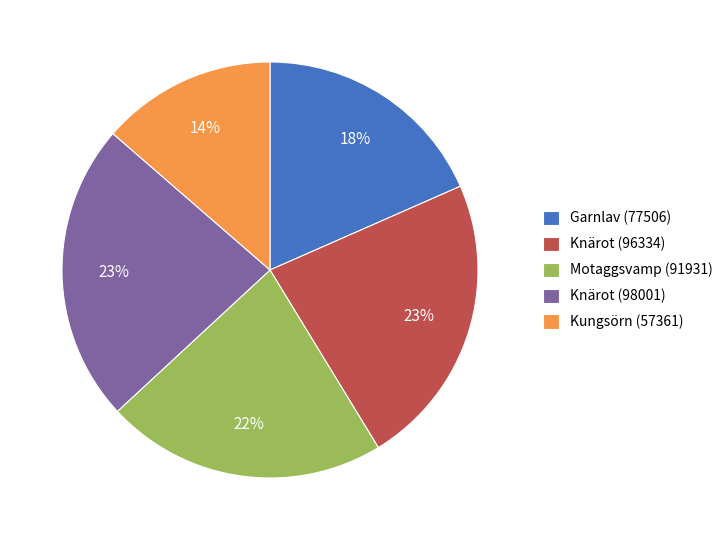

How many segments does this pie chart have?

5